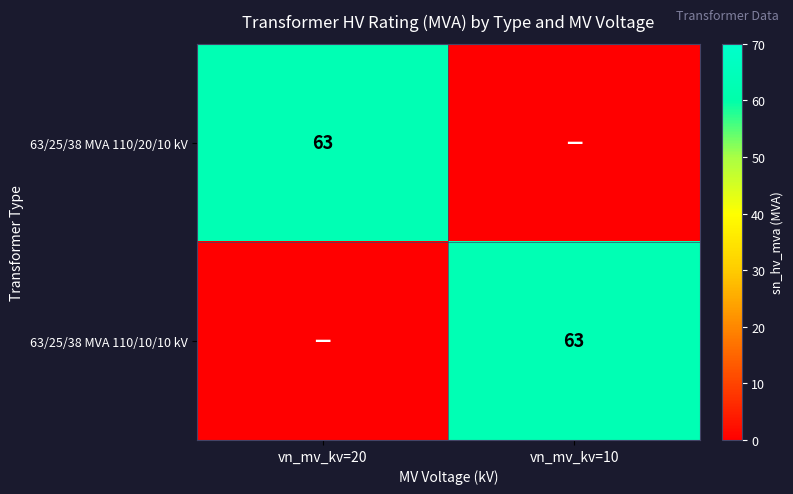

Is it true that 63/25/38 MVA 110/20/10 kV equals 15 at vn_mv_kv=20?

False